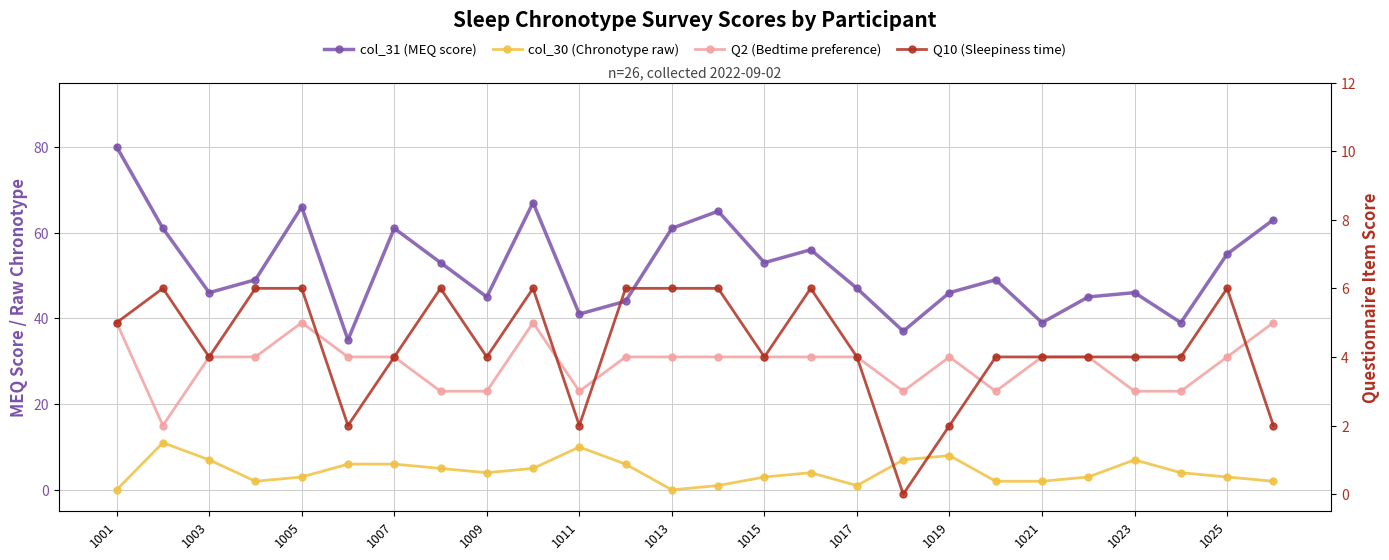

Is it true that Q2 (Bedtime preference) equals 2 at 1013?

False